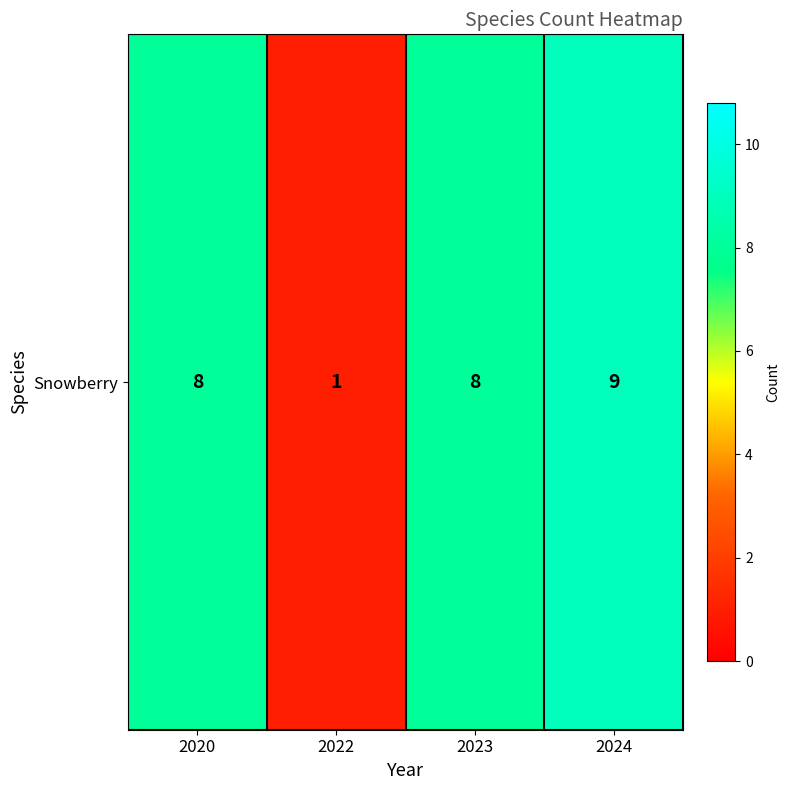

The value at 2023 is 2. True or false?

False